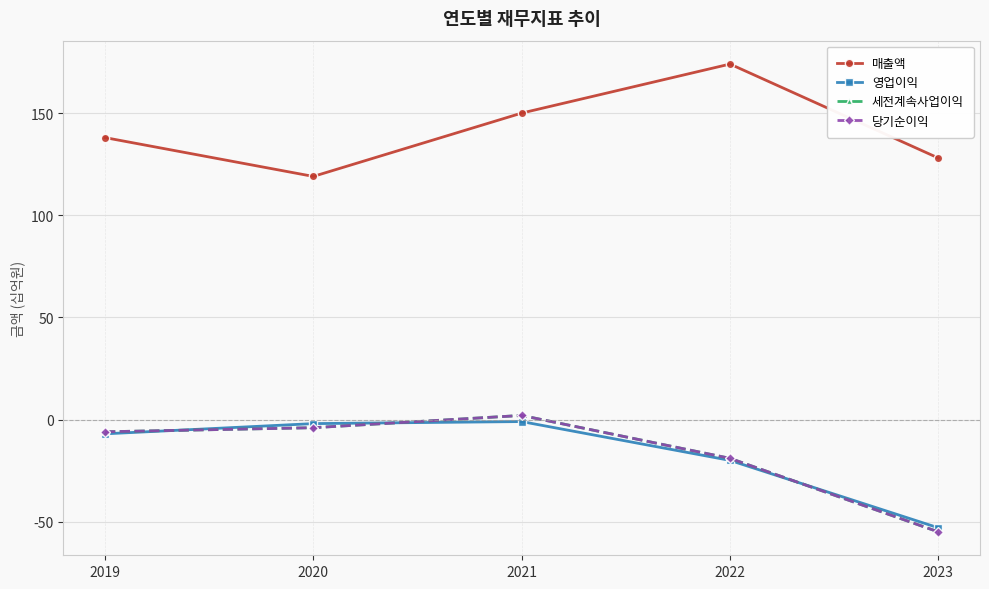

Is this an area chart (filled region under the line)?

No